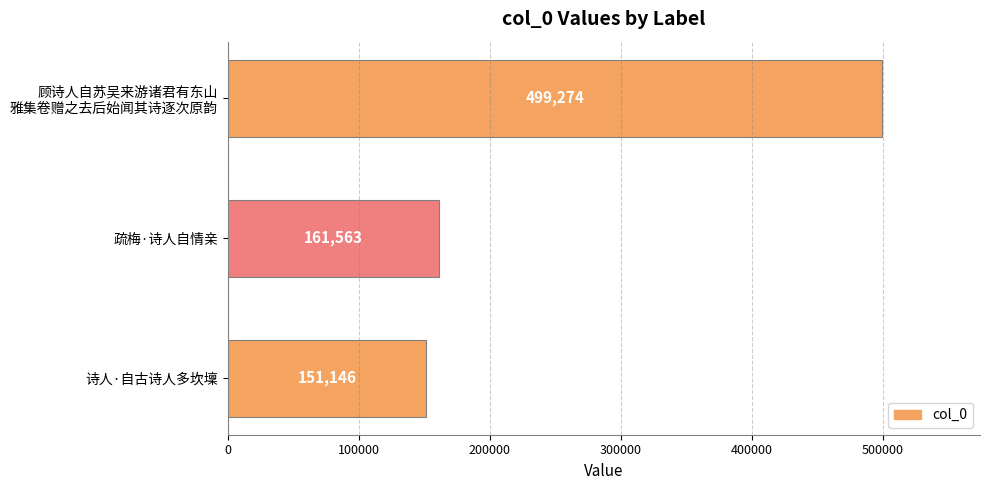

Reading top to bottom, extract all data points from this chart.

499274	161563	151146